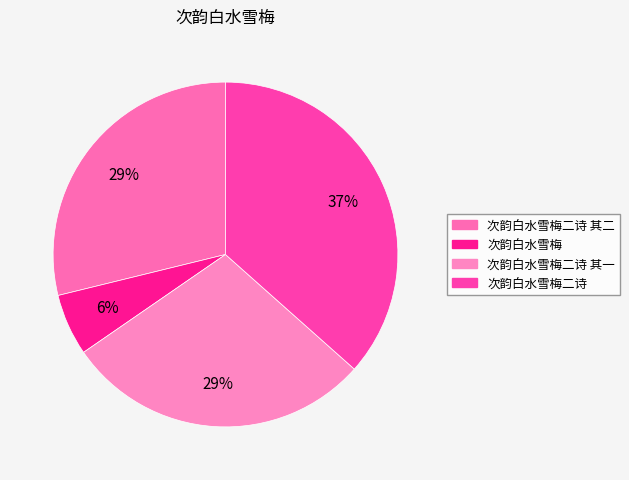

What is the change in value from 次韵白水雪梅 to 次韵白水雪梅二诗?

+932861